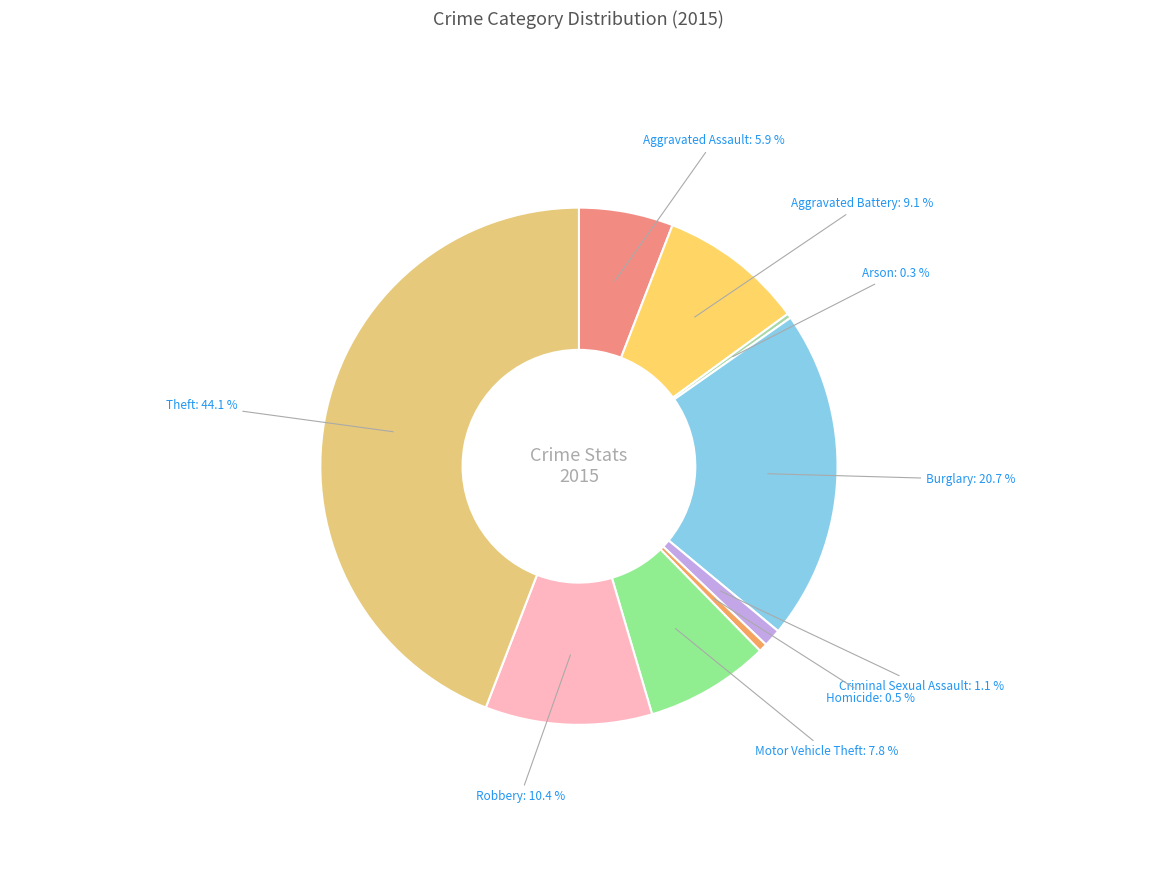

Which category has the biggest portion of the pie?

Theft